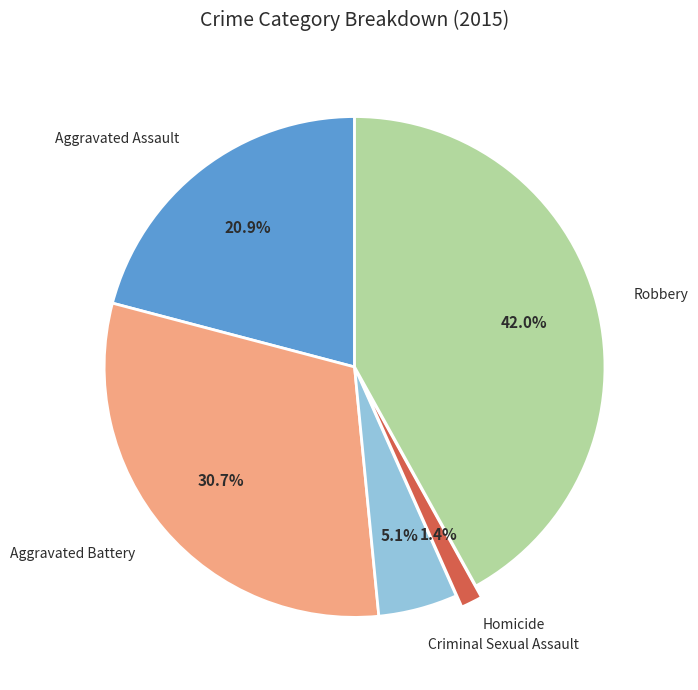

How many segments does this pie chart have?

5